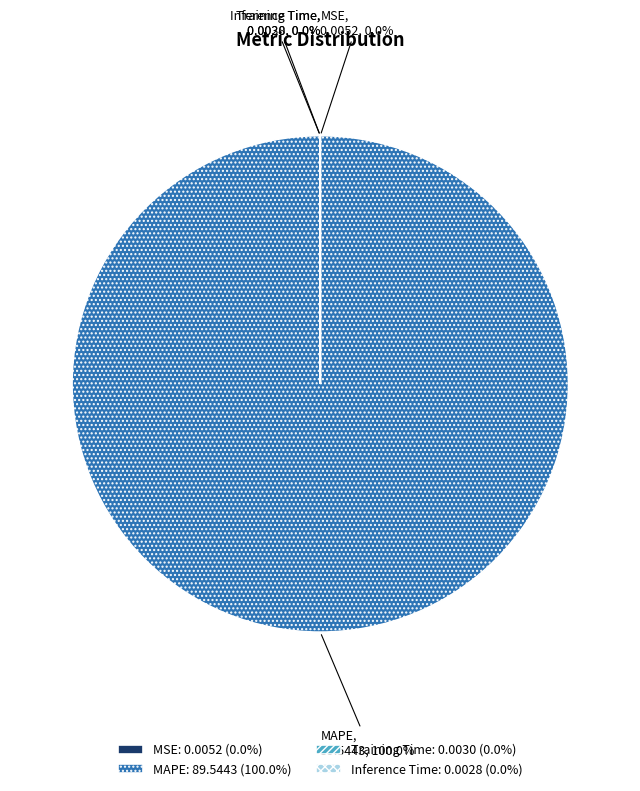

What is the largest slice in the pie chart?

MAPE